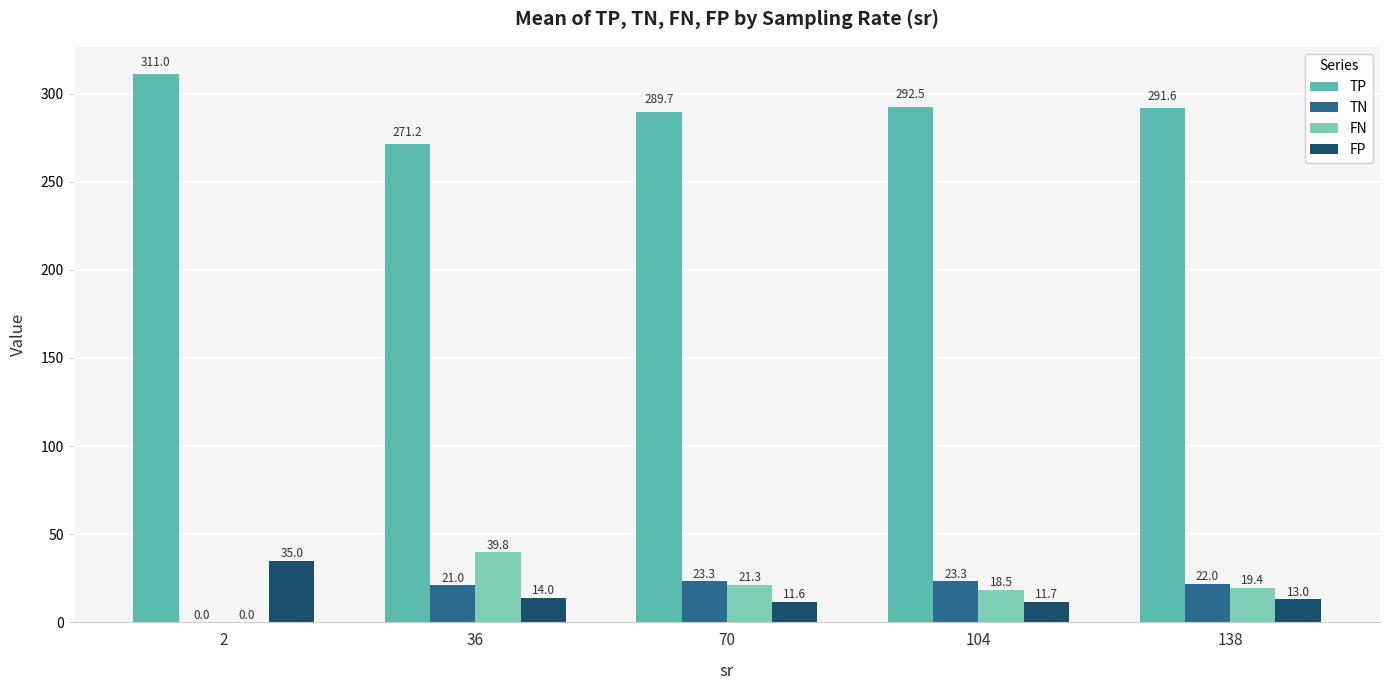

Which series has the largest total across all categories?

TP